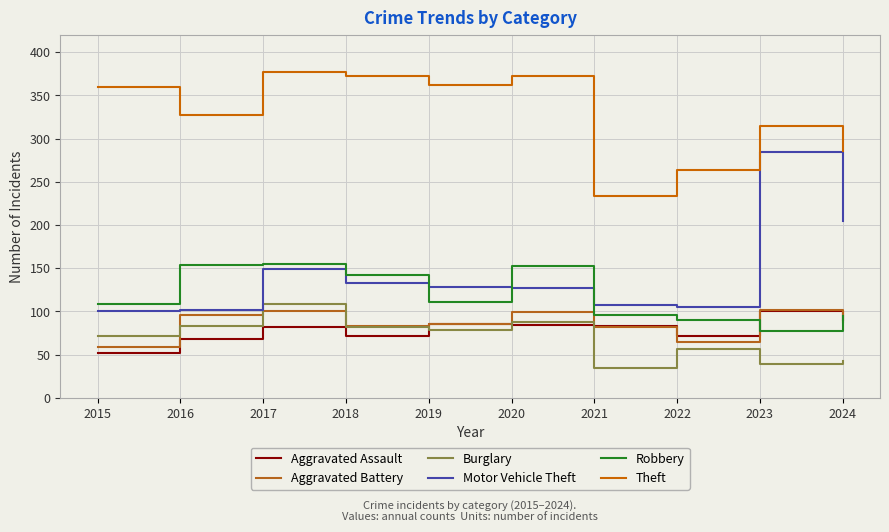

Rank the categories by Aggravated Battery value from lowest to highest.

2015, 2022, 2021, 2018, 2019, 2024, 2016, 2020, 2017, 2023